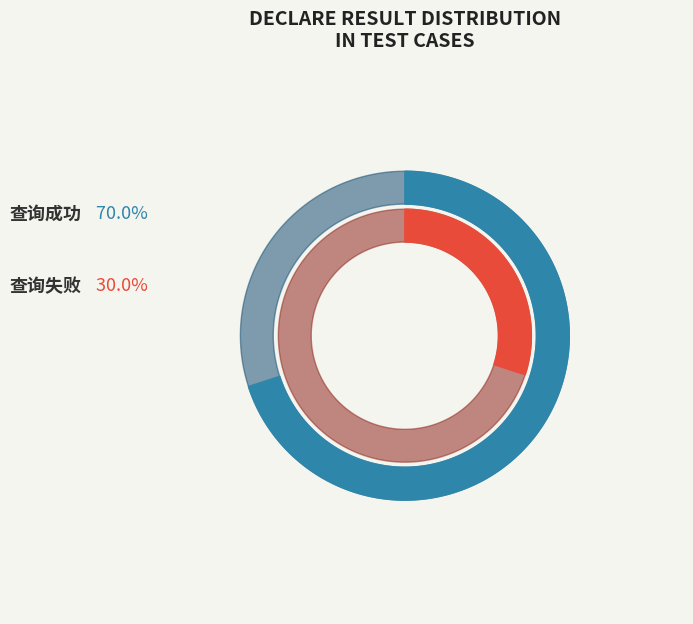

Which slice represents more than half of the pie?

查询成功